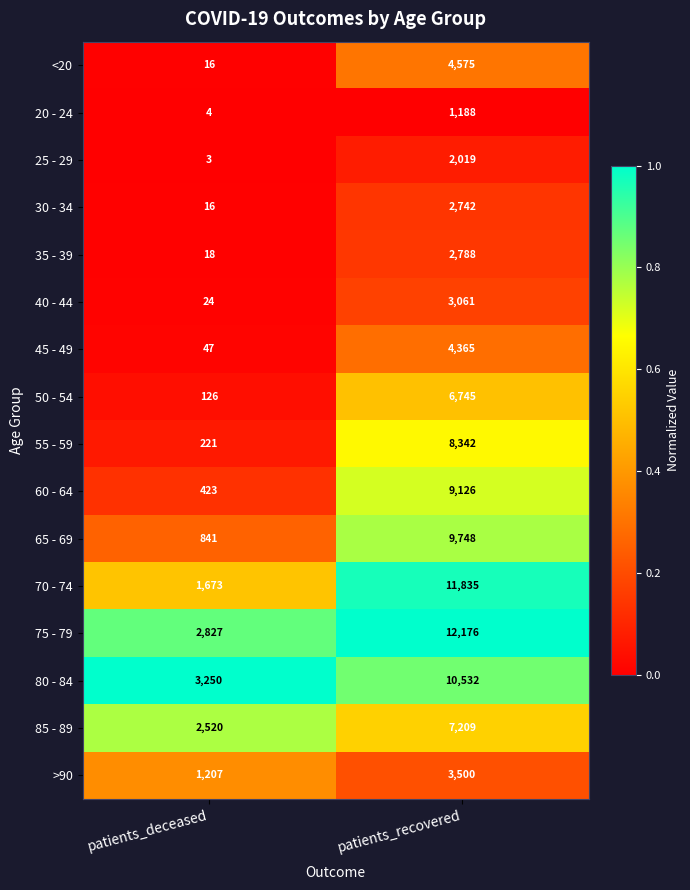

What value does the 70 - 74 series have at patients_deceased, to the nearest 10?

1670